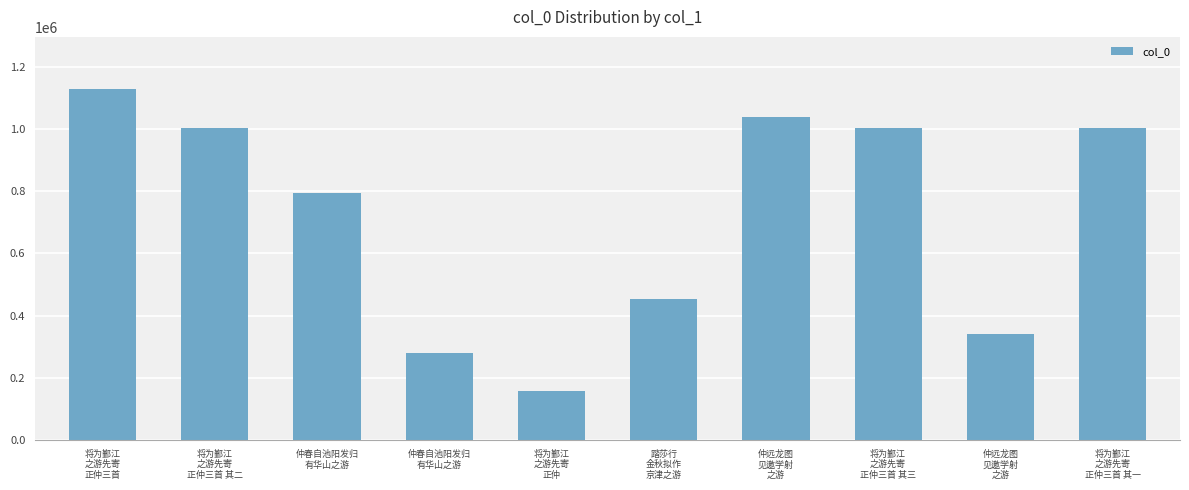

What is the ratio of the value at 将为鄞江
之游先寄
正仲 to the value at 将为鄞江
之游先寄
正仲三首 其一?

0.2